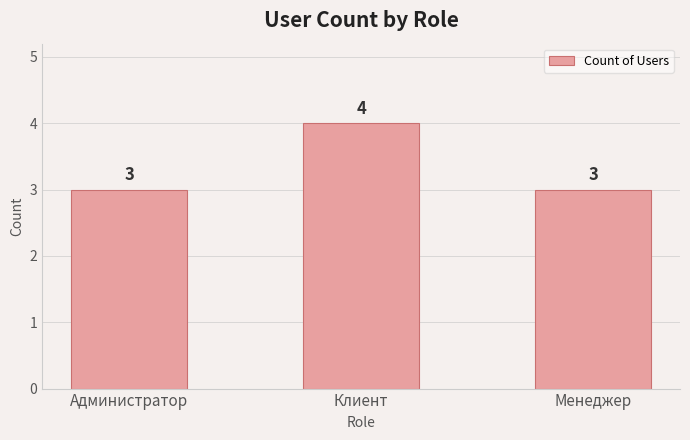

Reading left to right, list all the values displayed in this chart.

Администратор=3	Клиент=4	Менеджер=3